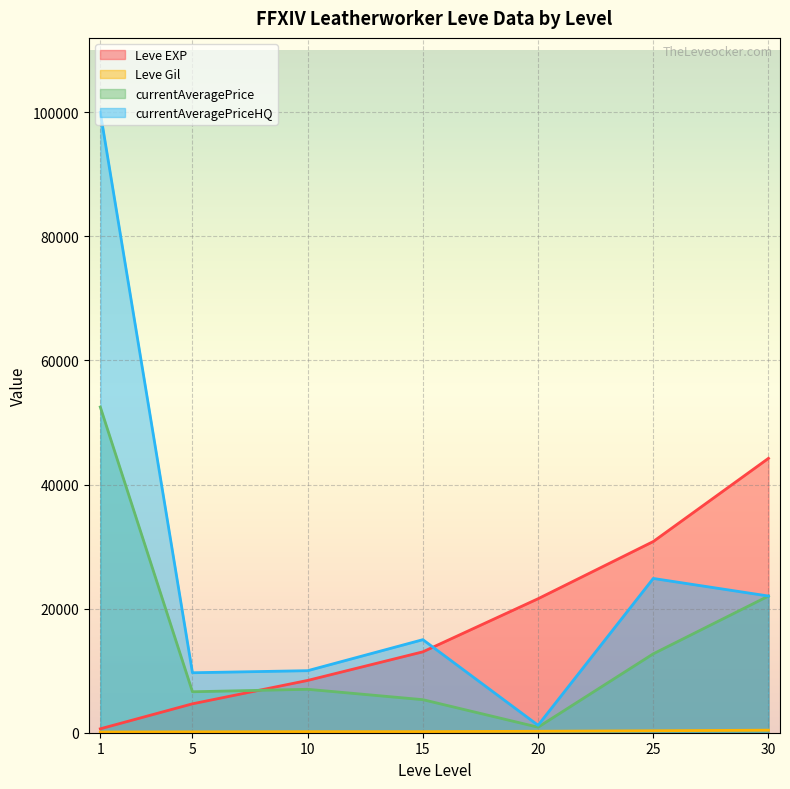

Rank the series at 5 from lowest to highest value.

Leve Gil, Leve EXP, currentAveragePrice, currentAveragePriceHQ